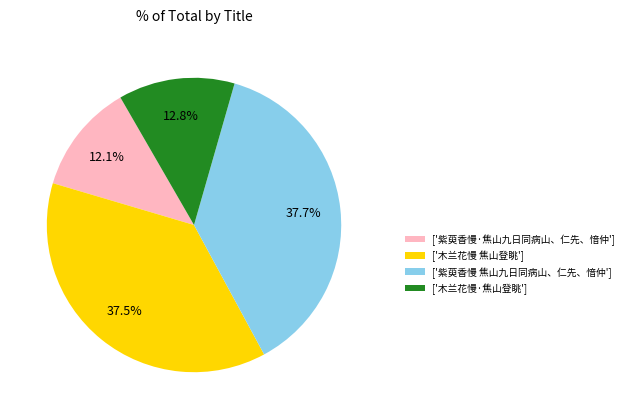

Which slice is the smallest?

['紫萸香慢·焦山九日同病山、仁先、愔仲']